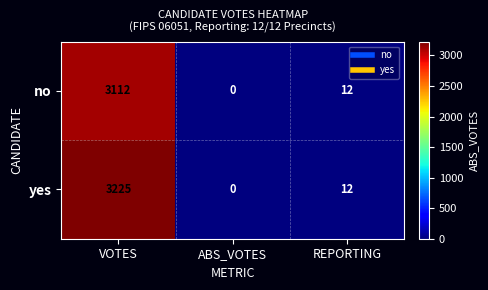

At which label is yes closest to 1612?

REPORTING